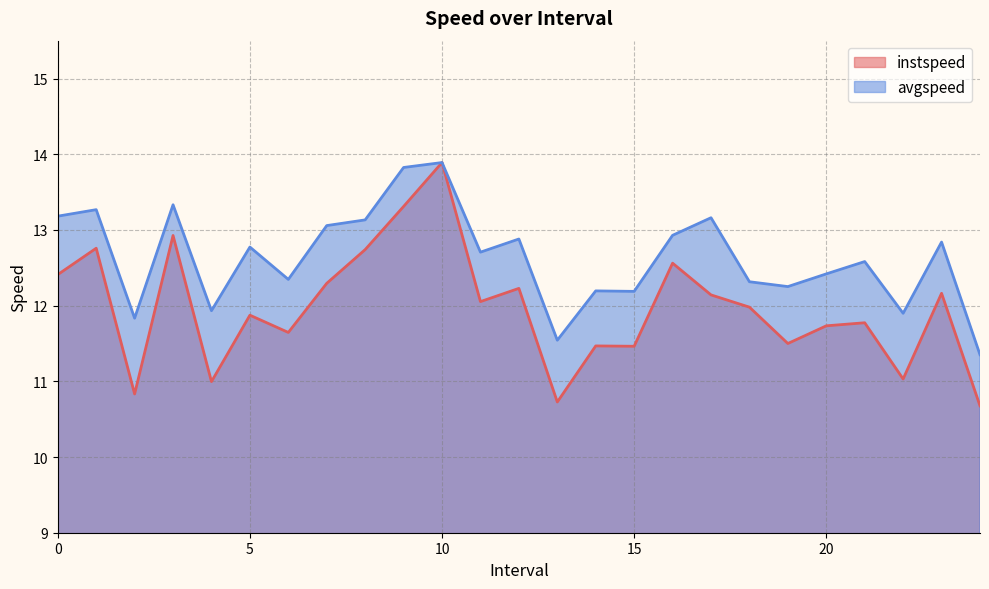

True or false: avgspeed has a value of 12.2 at 14.0.

True